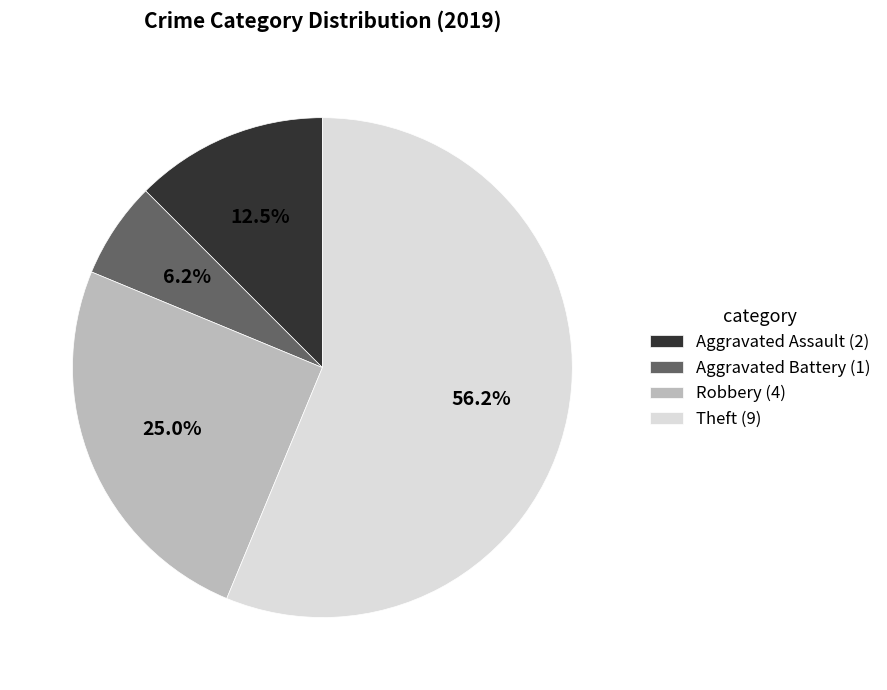

Do Aggravated Battery (1) and Robbery (4) together represent more than half of the pie?

No